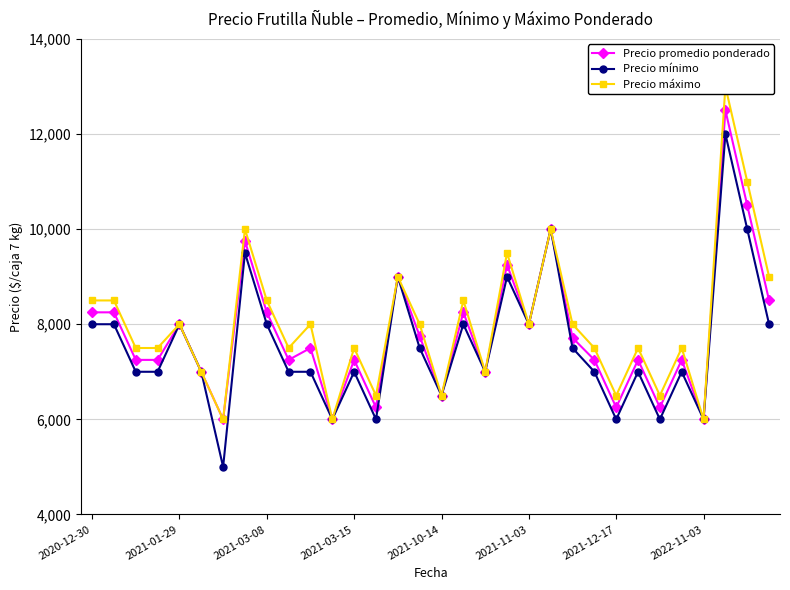

True or false: Precio mínimo has more than 2 interior local peaks.

True